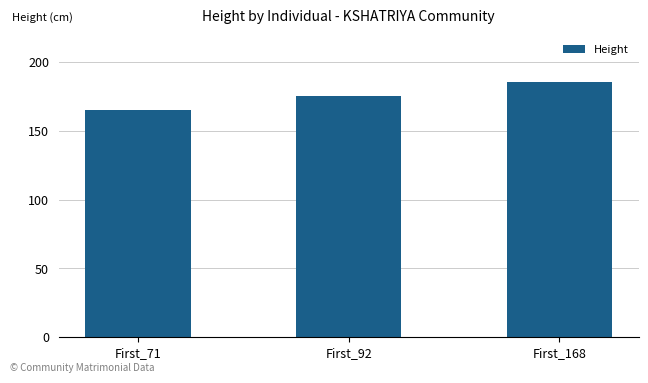

How many series are shown in this chart?

1